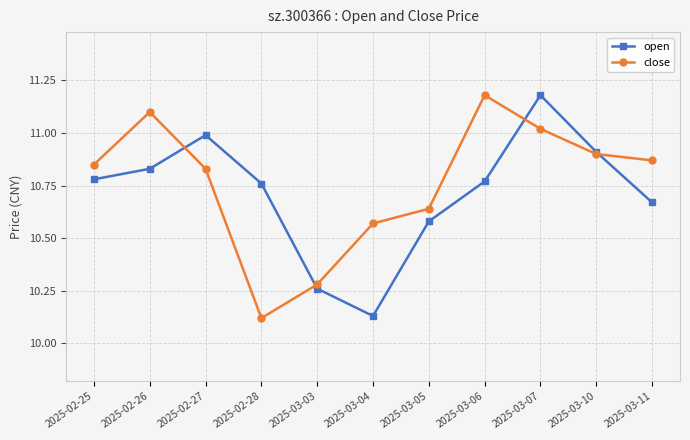

Between 2025-02-28 and 2025-03-11, which series saw the biggest shift?

close